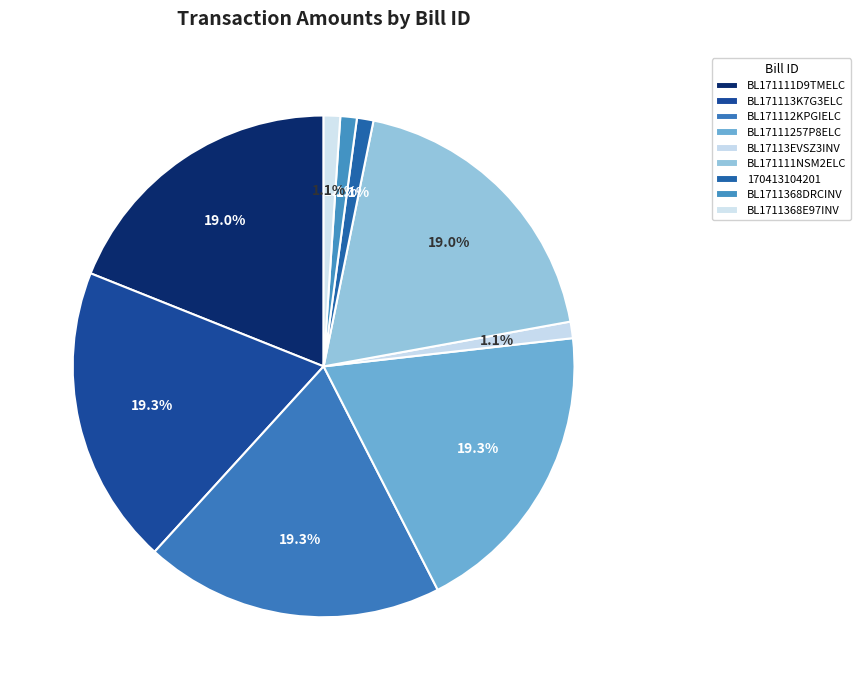

Rank the categories by value from highest to lowest.

BL171113K7G3ELC, BL171112KPGIELC, BL17111257P8ELC, BL171111D9TMELC, BL171111NSM2ELC, BL17113EVSZ3INV, 170413104201, BL1711368DRCINV, BL1711368E97INV